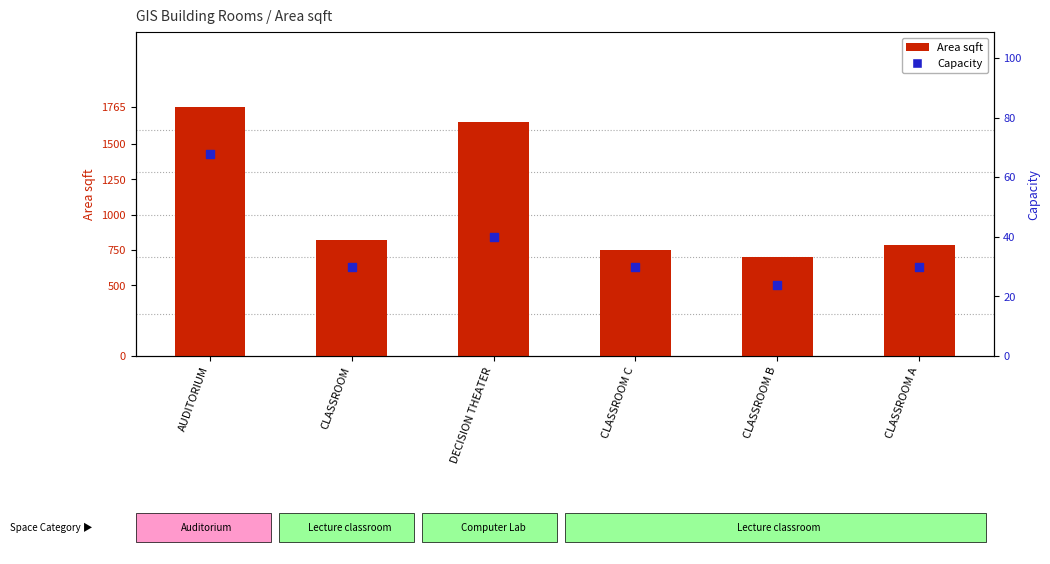

Which series reaches the maximum Y coordinate?

Area sqft